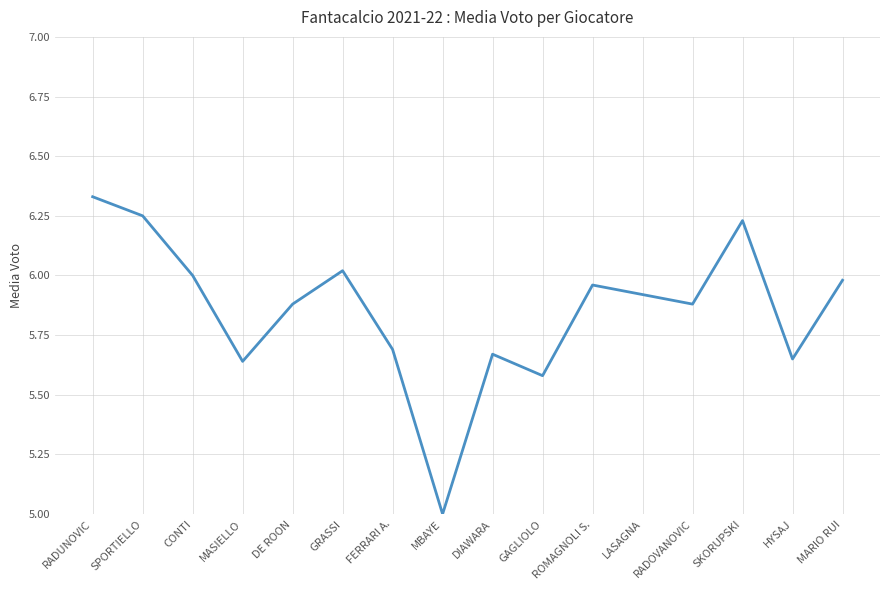

Which label corresponds to the smallest value in the chart?

MBAYE